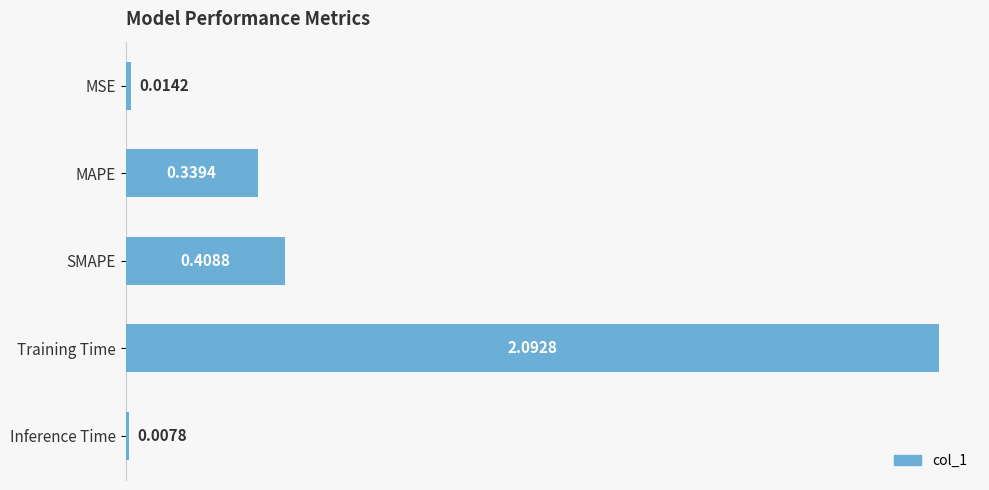

Rank the categories by value from lowest to highest.

Inference Time, MSE, MAPE, SMAPE, Training Time